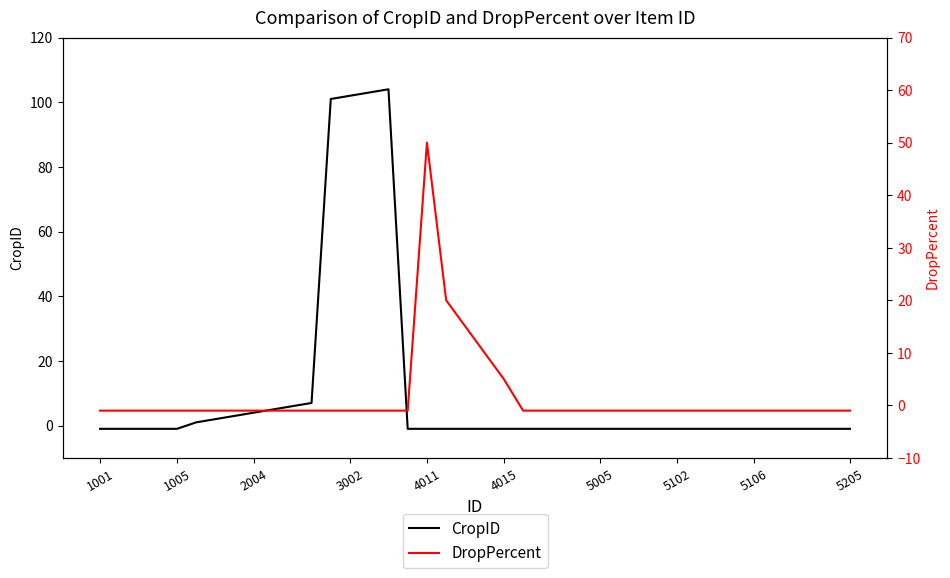

What is the maximum value for CropID?

104